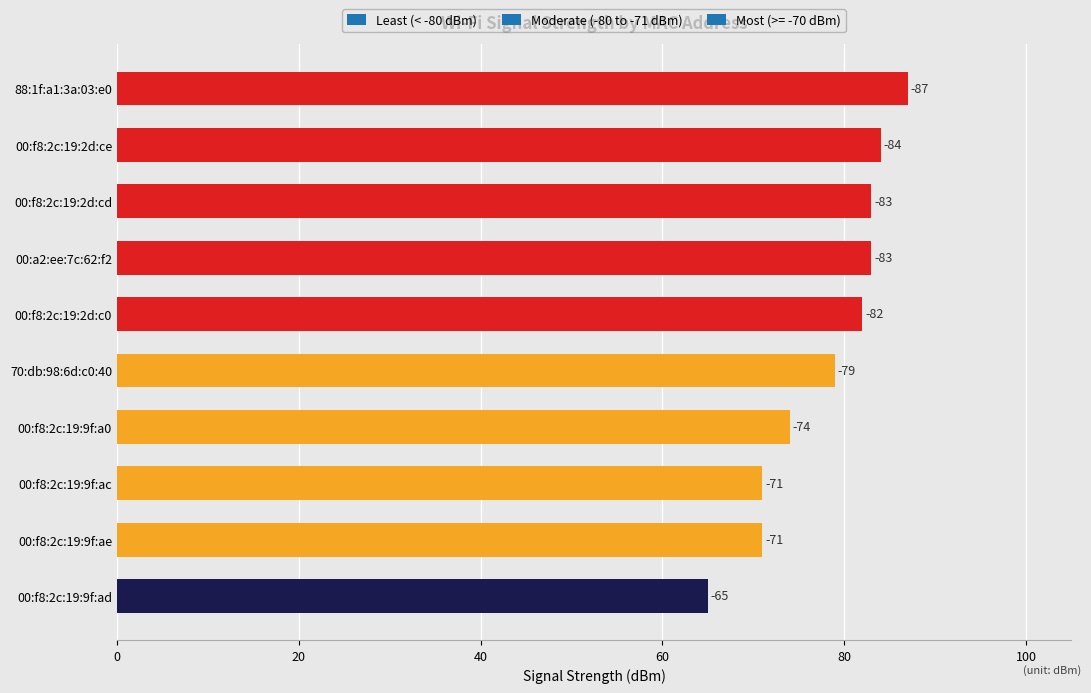

The value at 00:f8:2c:19:9f:ac is -71. True or false?

True